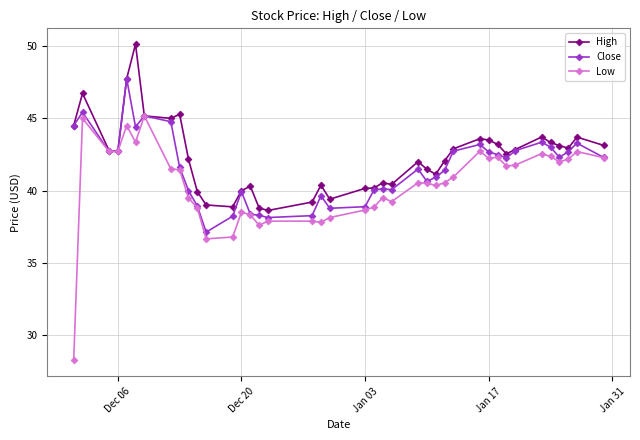

What is the minimum value shown in the chart?

28.2